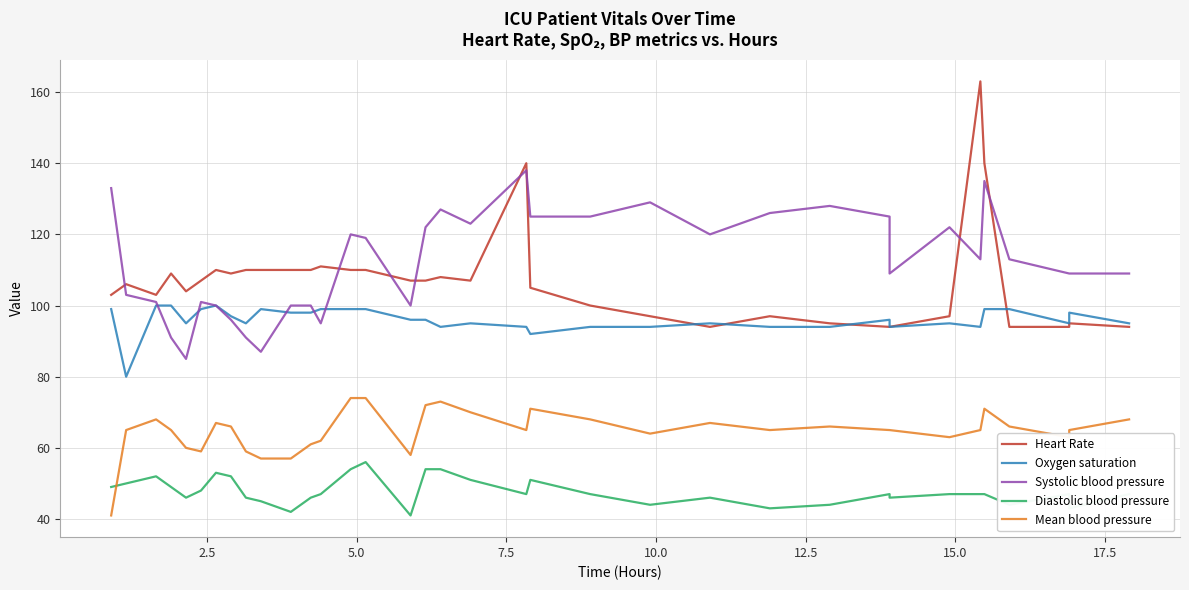

Reading right to left, extract all data points from this chart.

Heart Rate: 94	95	94	94	140	163	97	94	94	95	97	94	97	100	105	140	107	108	107	107	110	110	111	110	110	110	110	109	110	107	104	109	103	106	103
Oxygen saturation: 95	98	95	99	99	94	95	94	96	94	94	95	94	94	92	94	95	94	96	96	99	99	99	98	98	99	95	97	100	99	95	100	100	80	99
Systolic blood pressure: 109	109	109	113	135	113	122	109	125	128	126	120	129	125	125	138	123	127	122	100	119	120	95	100	100	87	91	96	100	101	85	91	101	103	133
Diastolic blood pressure: 47	43	47	44	47	47	47	46	47	44	43	46	44	47	51	47	51	54	54	41	56	54	47	46	42	45	46	52	53	48	46	49	52	50	49
Mean blood pressure: 68	65	63	66	71	65	63	65	65	66	65	67	64	68	71	65	70	73	72	58	74	74	62	61	57	57	59	66	67	59	60	65	68	65	41